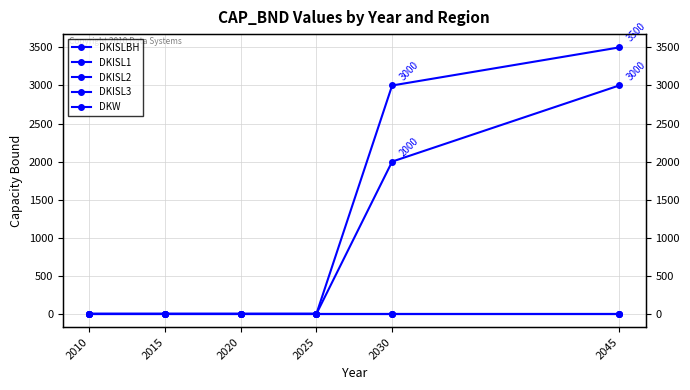

Reading left to right, list all the values displayed in this chart.

DKISLBH: 0	0	0	0	2000	3000
DKISL1: 0	0	0	0	3000	3500
DKISL2: 0	0	0	0	0	0
DKISL3: 0	0	0	0	0	0
DKW: 0	0	0	0	0	0